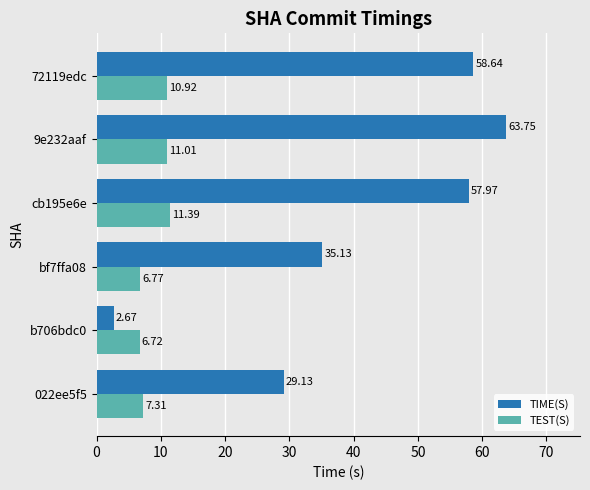

Is the value of TIME(S) at b706bdc0 greater than the value of TEST(S) at 022ee5f5?

No